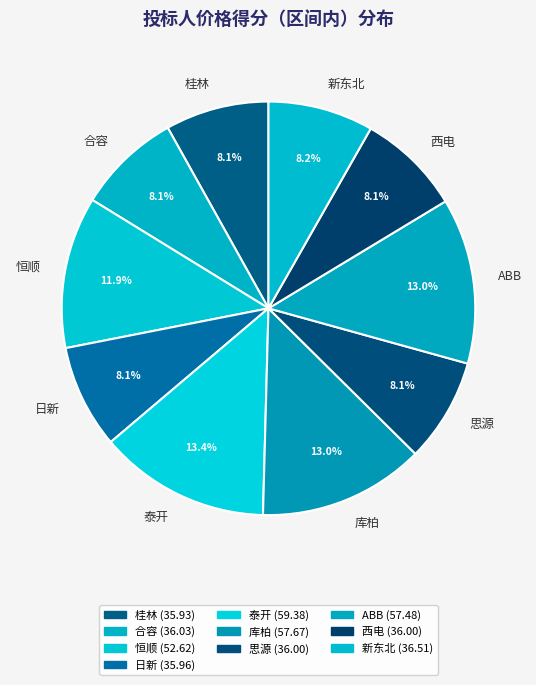

What percentage is NOT represented by 泰开?

86.6%